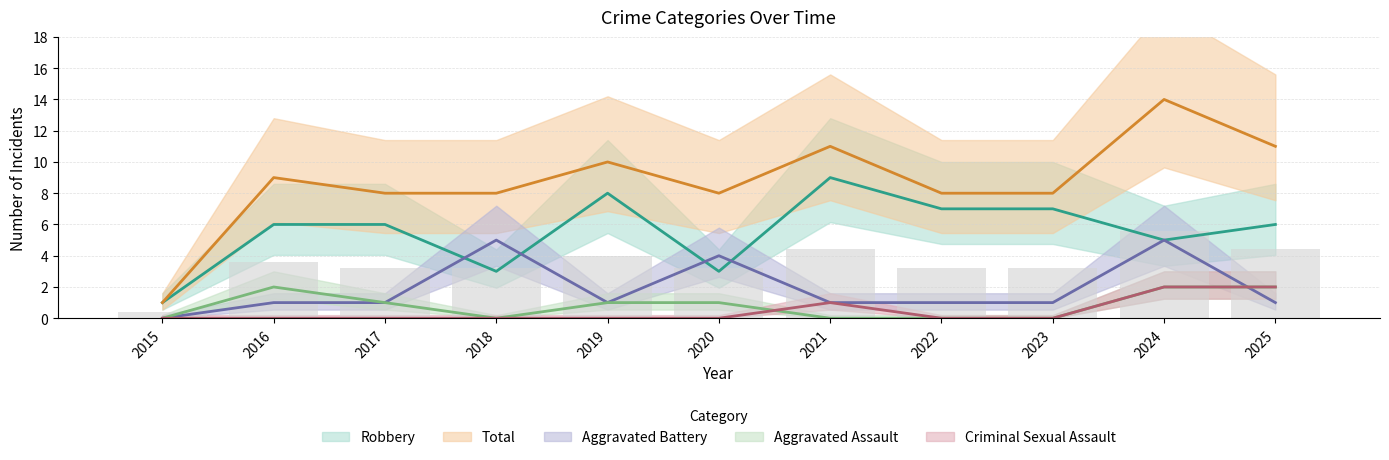

How many groups of bars are there?

11